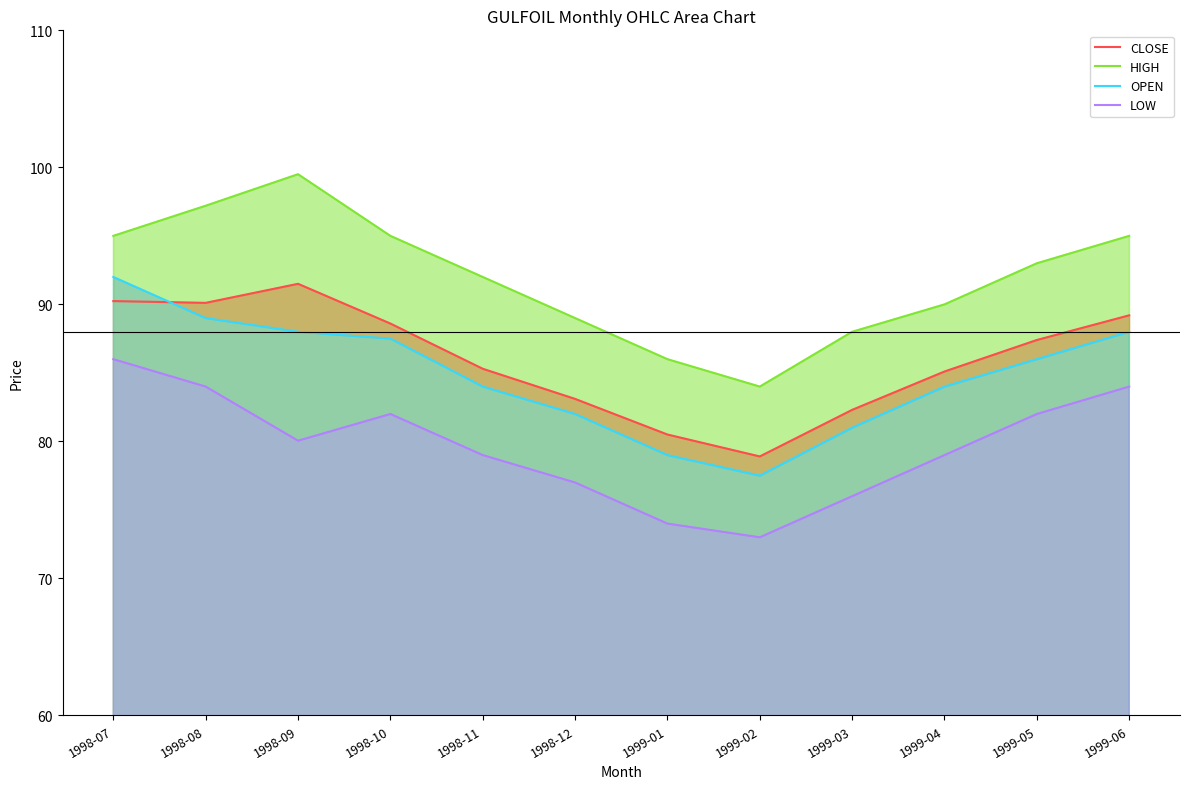

Does the chart have visible grid lines?

No